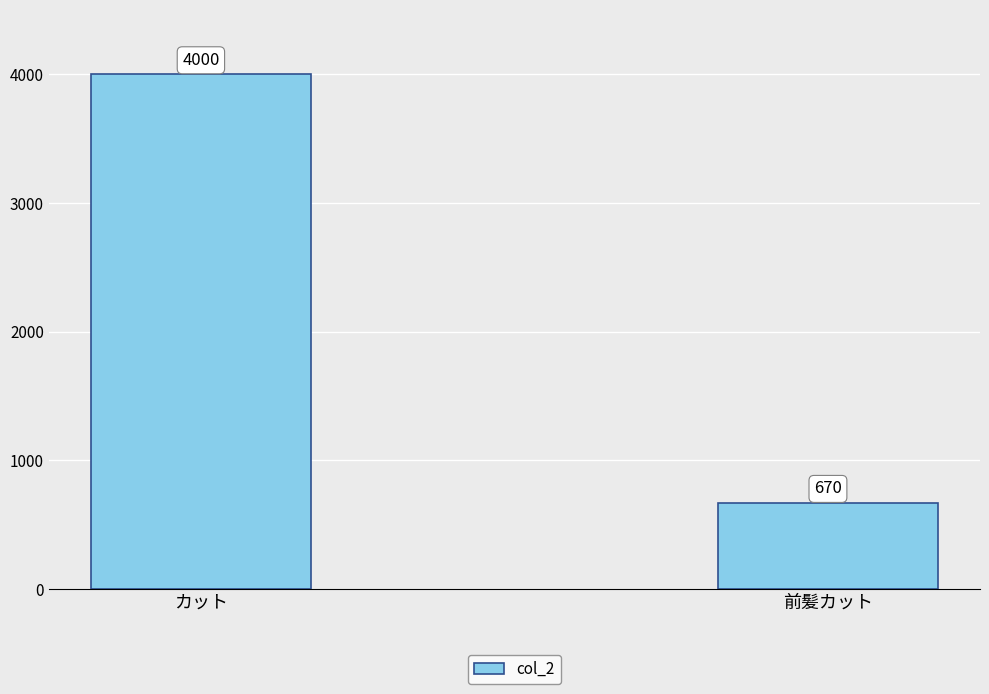

Reading left to right, transcribe all the data shown in this chart.

4000	670